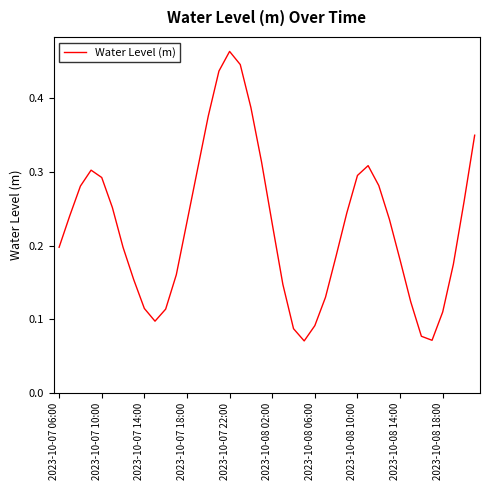

Rank the categories by value from lowest to highest.

23, 35, 34, 22, 24, 2023-10-08 18:00, 36, 10, 2023-10-08 14:00, 33, 25, 21, 2023-10-08 10:00, 11, 37, 32, 26, 2023-10-08 06:00, 2023-10-07 06:00, 20, 12, 31, 2023-10-07 10:00, 27, 2023-10-08 02:00, 38, 2023-10-07 14:00, 30, 2023-10-07 22:00, 28, 2023-10-07 18:00, 13, 29, 19, 39, 14, 18, 15, 17, 16